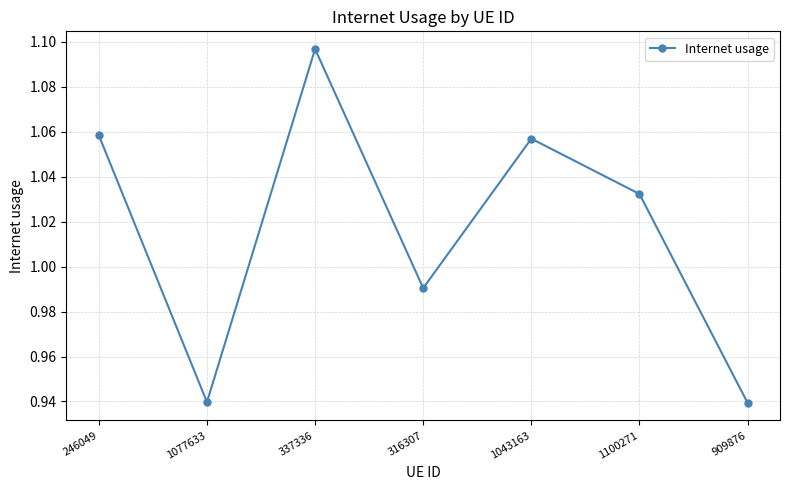

Is it true that the value at 1077633 is 1.6?

False